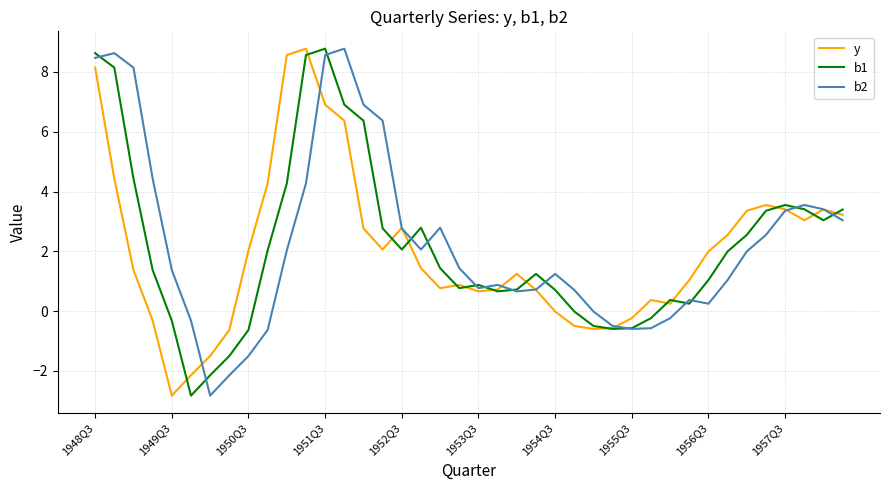

What is the lowest value of the b1 series?

-2.8